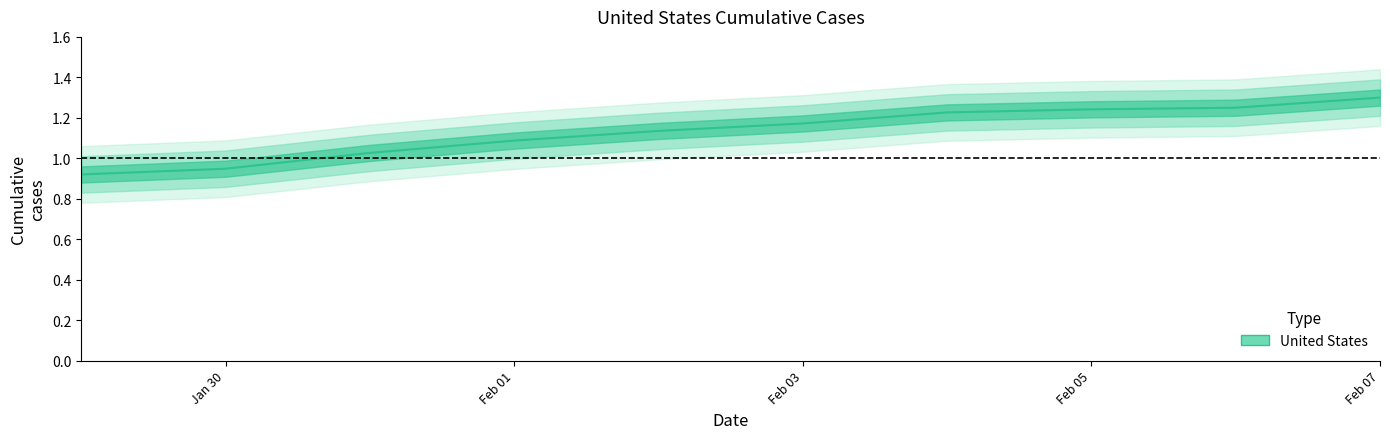

The chart shows a value of 1.9 at Feb 03. True or false?

False